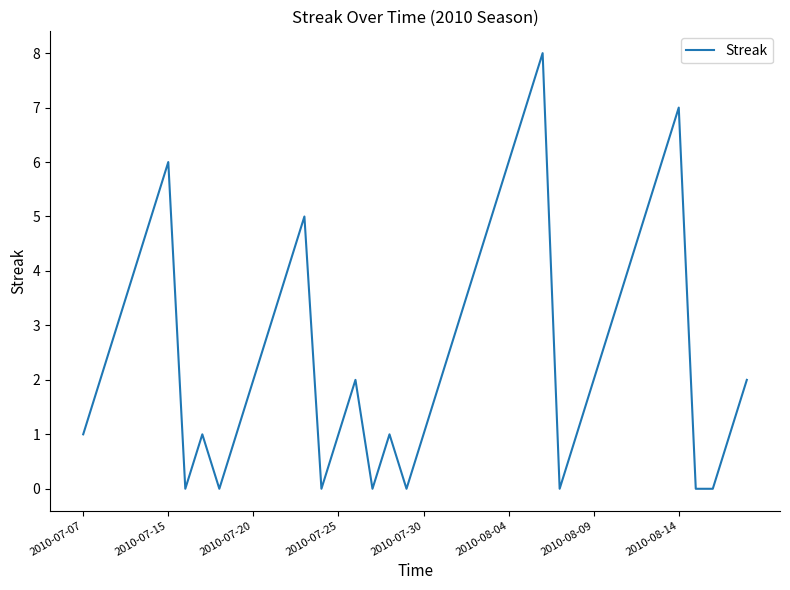

How many series are shown in this chart?

1